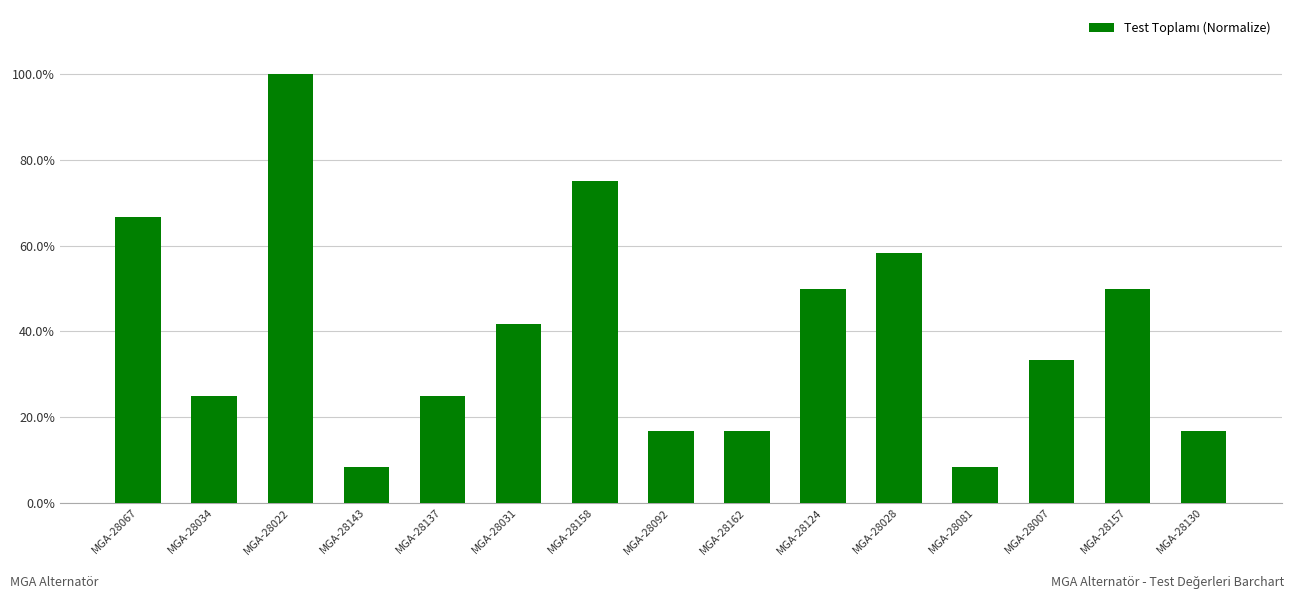

What is the label of the 7th bar from the left?

MGA-28158